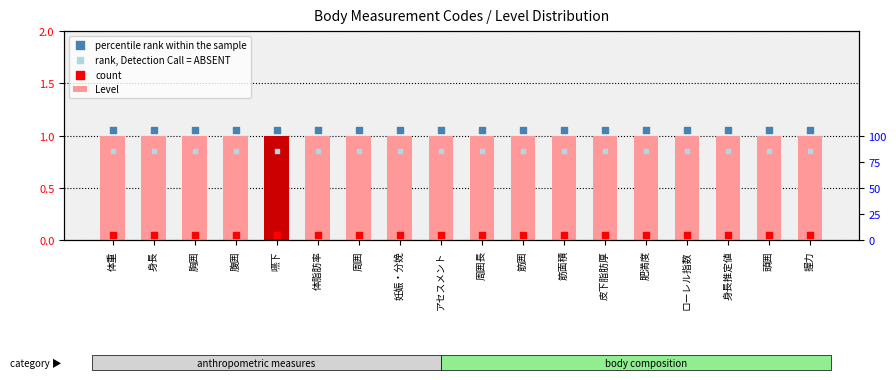

At how many categories does at least one series exceed 0?

18